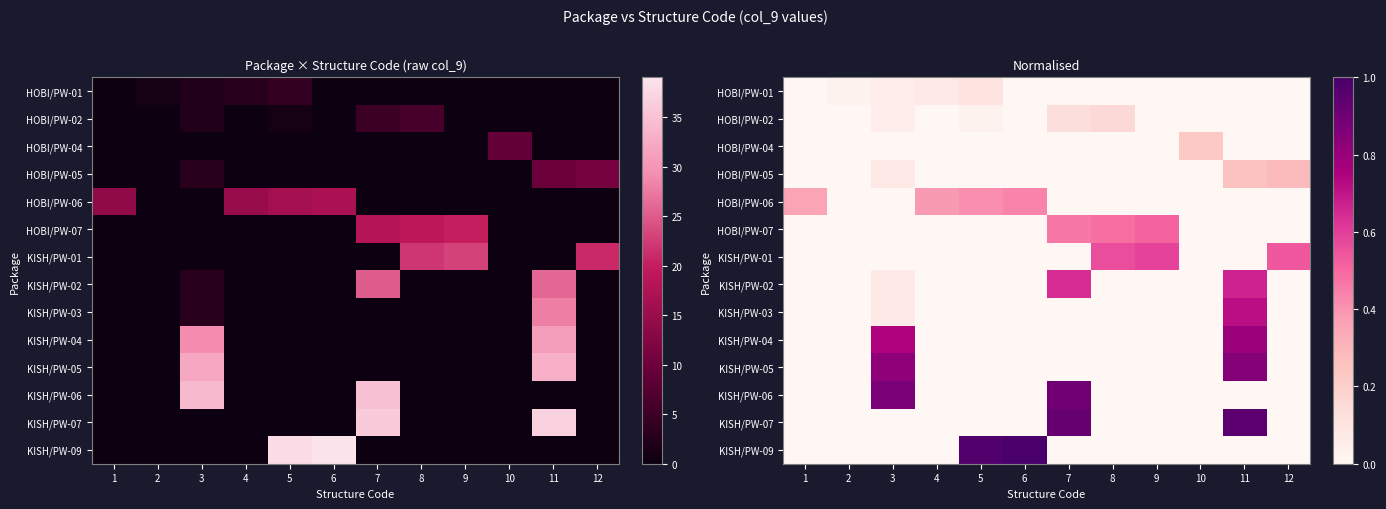

The value of KISH/PW-04 at 6 is 0.0. True or false?

True